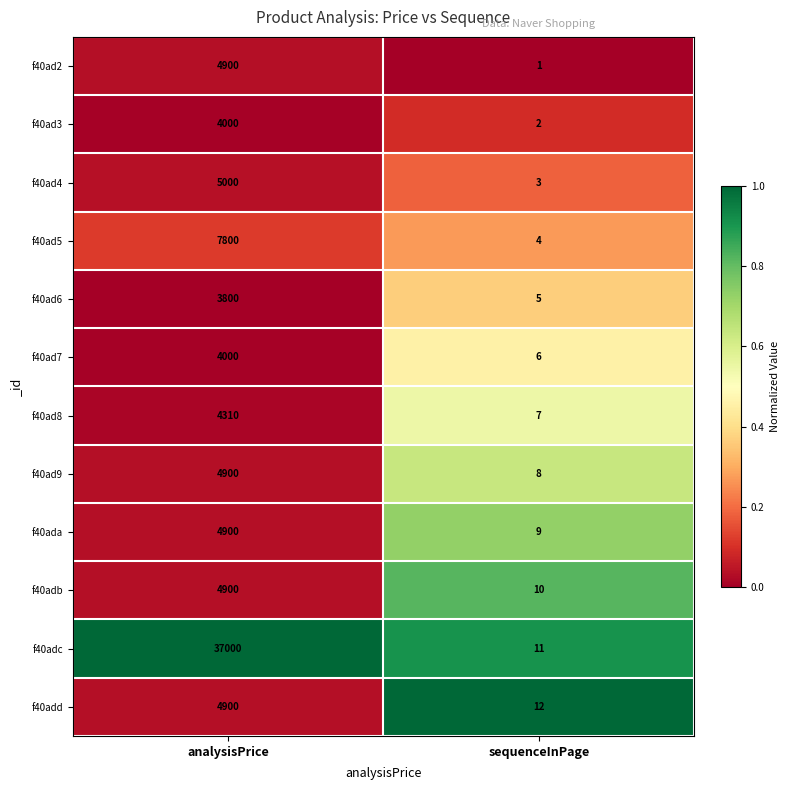

What is the total value across all series at sequenceInPage?

78